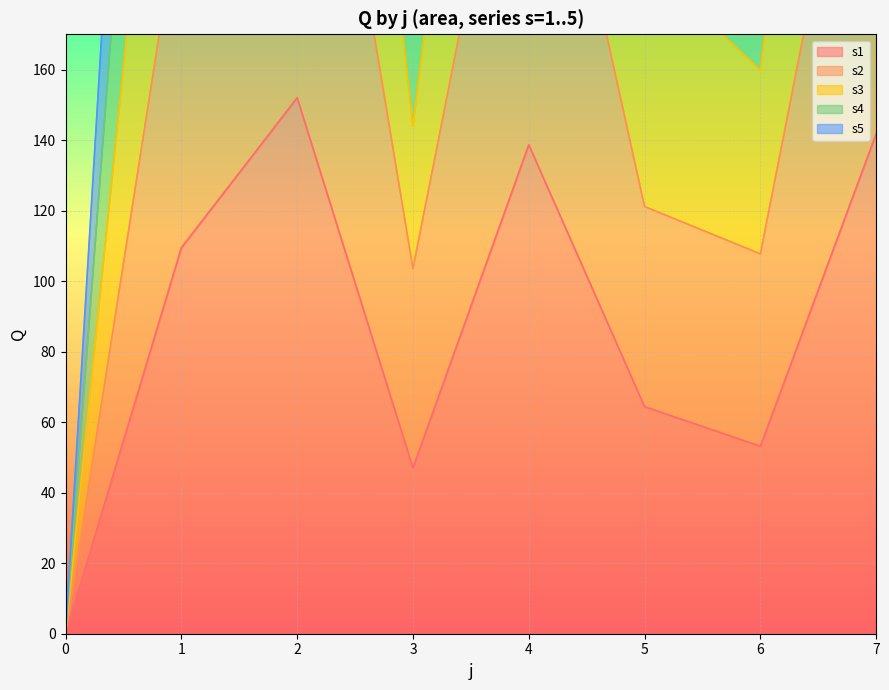

True or false: s2 and s3 intersect in this chart.

False